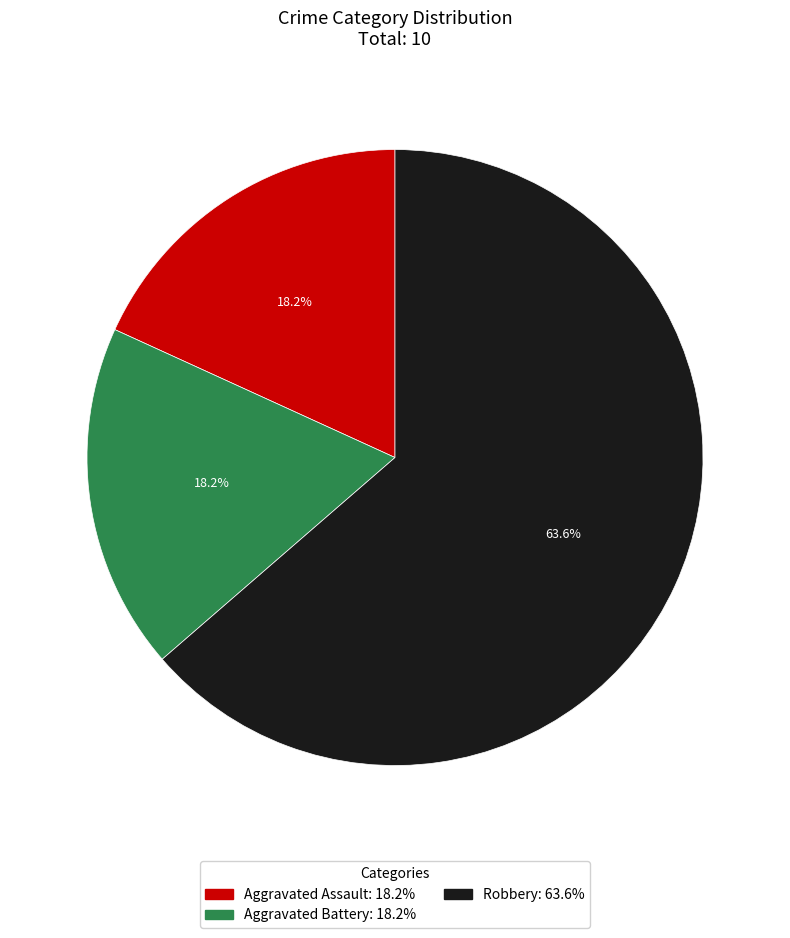

To the nearest percent, what is the combined percentage of Aggravated Assault and Robbery?

82%